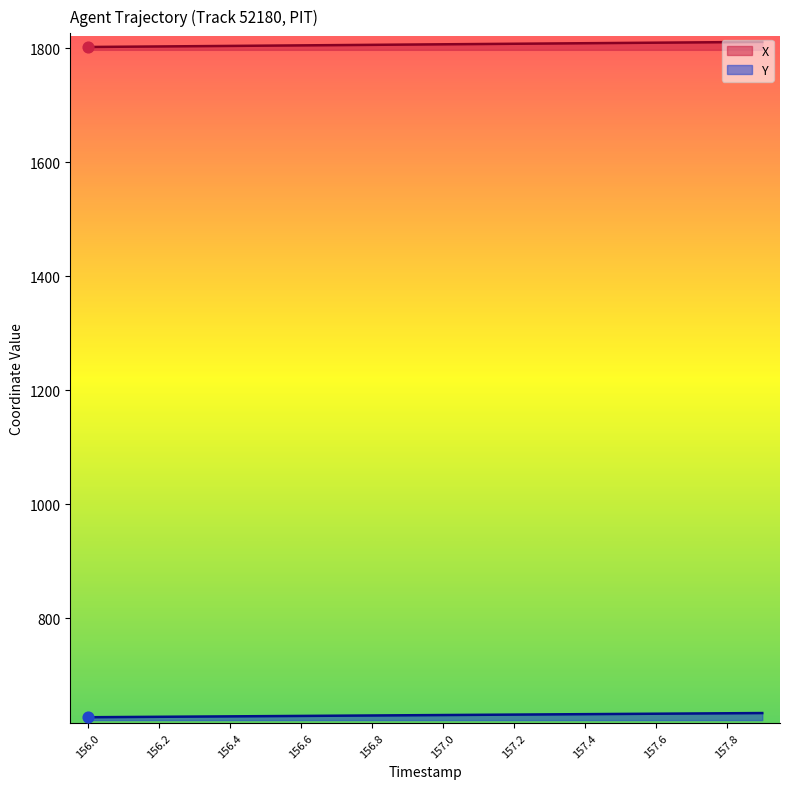

Is the value of X at 157.7 greater than the value of Y at 157.6?

Yes